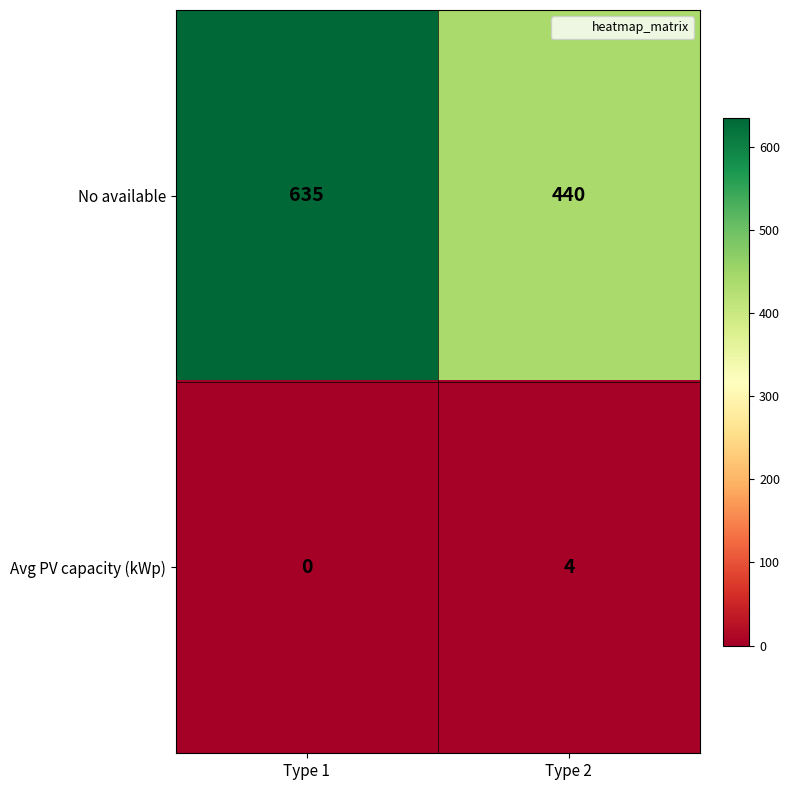

The value of No available at Type 2 is 440. True or false?

True